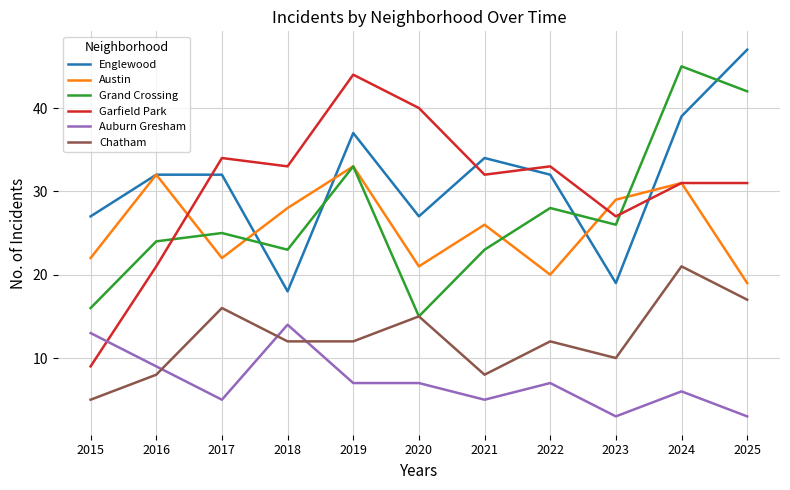

The Grand Crossing series shows 15 at 2020. True or false?

True